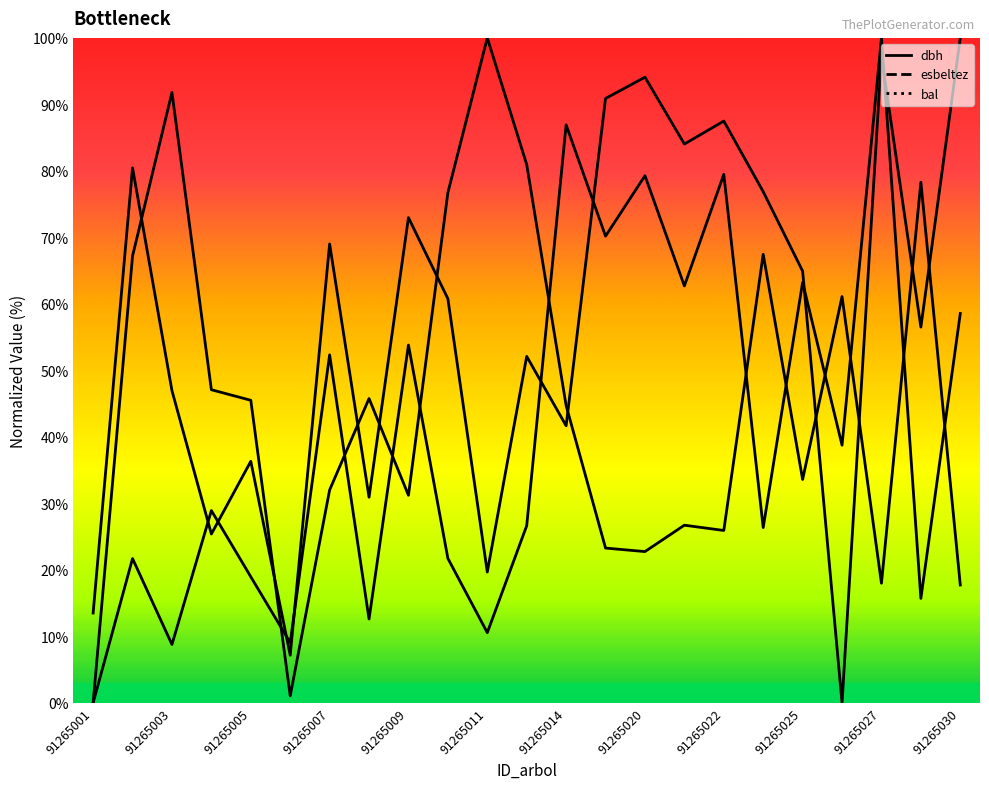

What is the sum of the dbh values at 91265001 and 91265008?

45.8